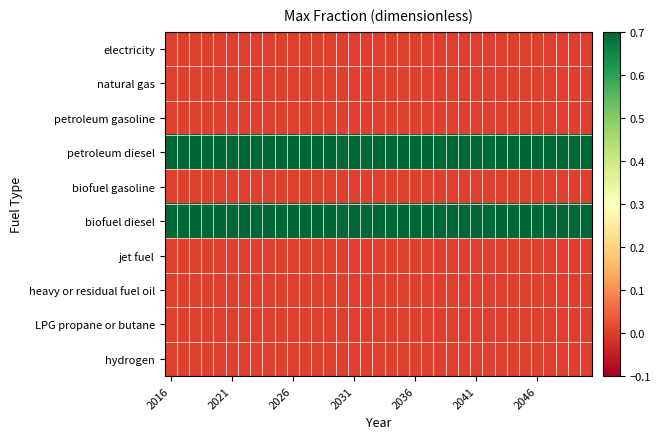

Reading left to right, transcribe all the data shown in this chart.

electricity: 0	0	0	0	0	0	0	0	0	0	0	0	0	0	0	0	0	0	0	0	0	0	0	0	0	0	0	0	0	0	0	0	0	0	0
natural gas: 0	0	0	0	0	0	0	0	0	0	0	0	0	0	0	0	0	0	0	0	0	0	0	0	0	0	0	0	0	0	0	0	0	0	0
petroleum gasoline: 0	0	0	0	0	0	0	0	0	0	0	0	0	0	0	0	0	0	0	0	0	0	0	0	0	0	0	0	0	0	0	0	0	0	0
petroleum diesel: 1	1	1	1	1	1	1	1	1	1	1	1	1	1	1	1	1	1	1	1	1	1	1	1	1	1	1	1	1	1	1	1	1	1	1
biofuel gasoline: 0	0	0	0	0	0	0	0	0	0	0	0	0	0	0	0	0	0	0	0	0	0	0	0	0	0	0	0	0	0	0	0	0	0	0
biofuel diesel: 1	1	1	1	1	1	1	1	1	1	1	1	1	1	1	1	1	1	1	1	1	1	1	1	1	1	1	1	1	1	1	1	1	1	1
jet fuel: 0	0	0	0	0	0	0	0	0	0	0	0	0	0	0	0	0	0	0	0	0	0	0	0	0	0	0	0	0	0	0	0	0	0	0
heavy or residual fuel oil: 0	0	0	0	0	0	0	0	0	0	0	0	0	0	0	0	0	0	0	0	0	0	0	0	0	0	0	0	0	0	0	0	0	0	0
LPG propane or butane: 0	0	0	0	0	0	0	0	0	0	0	0	0	0	0	0	0	0	0	0	0	0	0	0	0	0	0	0	0	0	0	0	0	0	0
hydrogen: 0	0	0	0	0	0	0	0	0	0	0	0	0	0	0	0	0	0	0	0	0	0	0	0	0	0	0	0	0	0	0	0	0	0	0